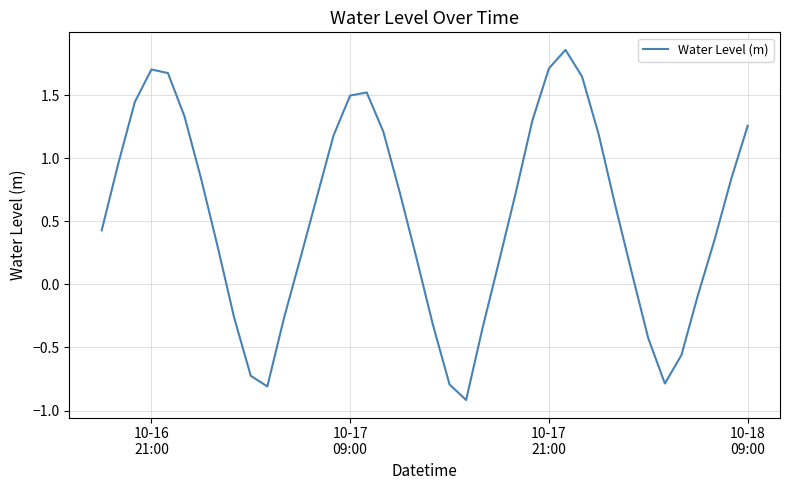

What is the smallest value displayed?

-0.9